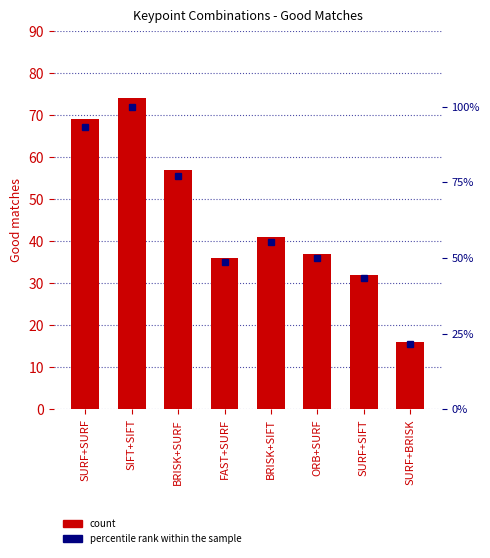

How many groups of bars are there?

8